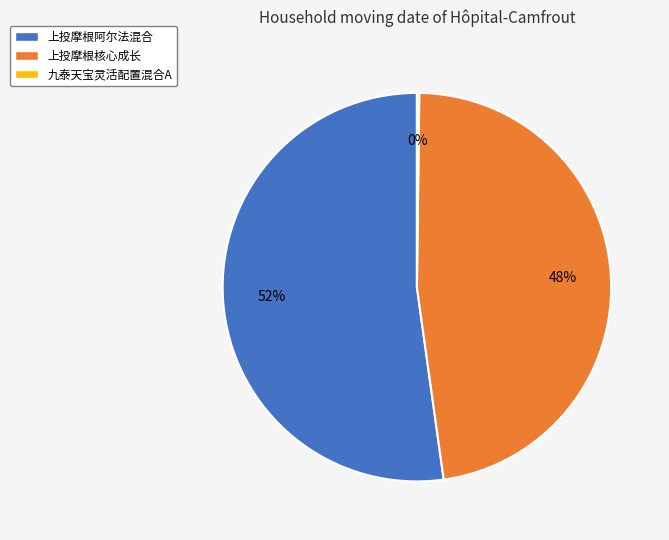

Is there any slice that represents more than half of the pie?

Yes